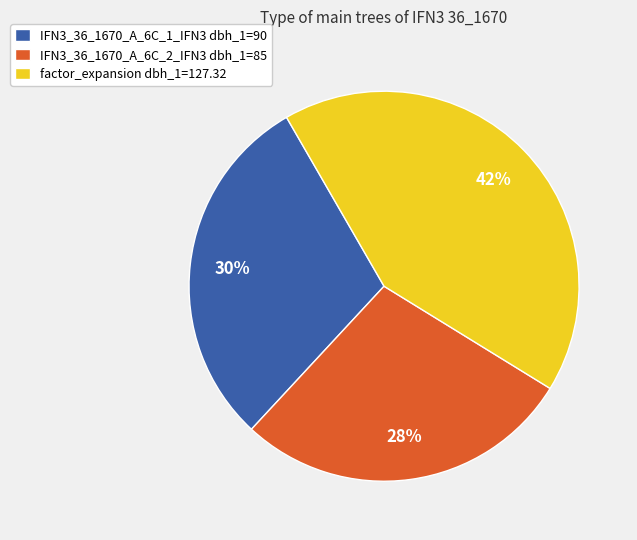

To the nearest percent, what is the difference between the IFN3_36_1670_A_6C_1_IFN3 and IFN3_36_1670_A_6C_2_IFN3 slice percentages?

2%